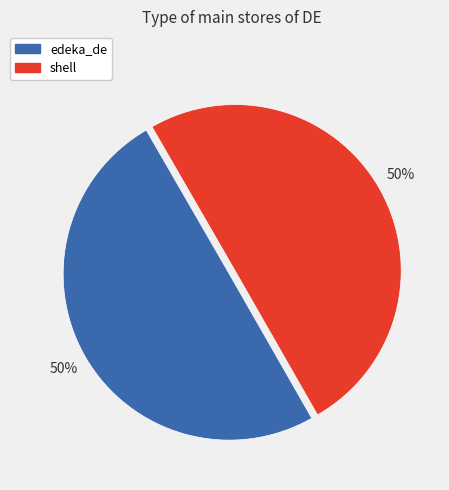

Do shell and edeka_de together represent more than half of the pie?

Yes